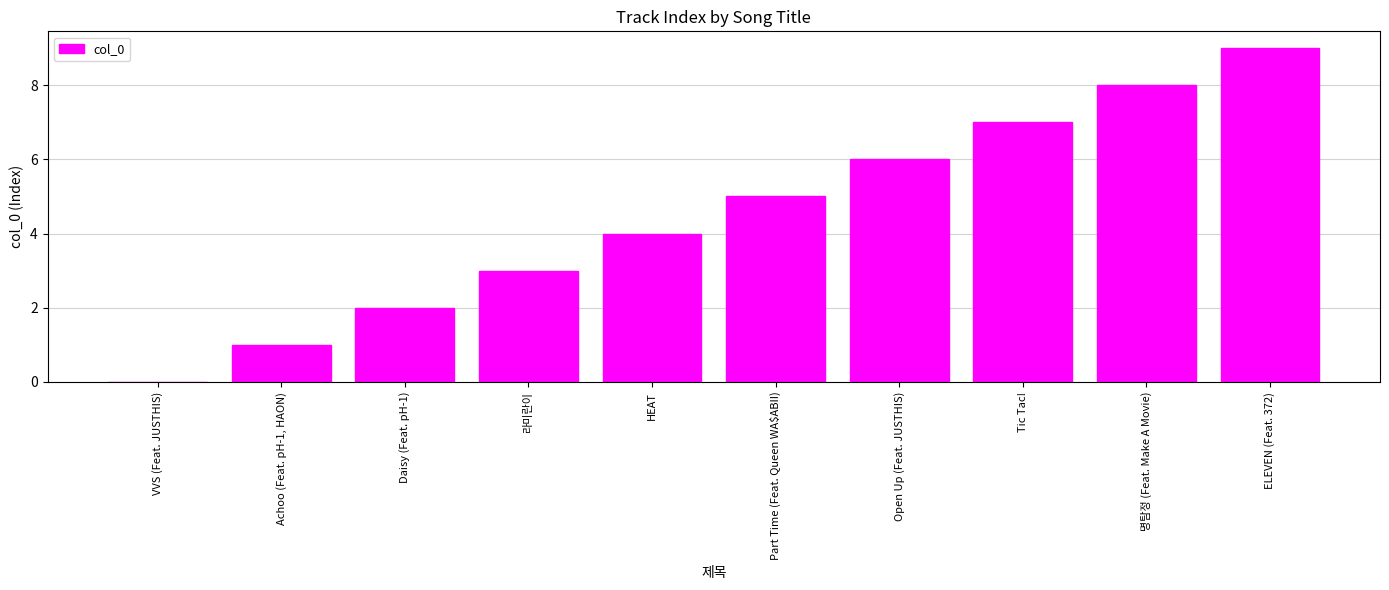

Is it true that the value at Daisy (Feat. pH-1) is 2?

True